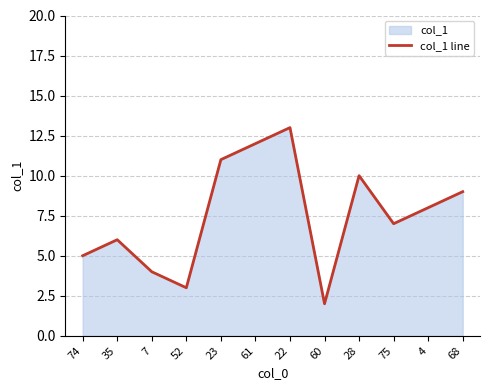

At which category does the chart reach its peak across all series?

22